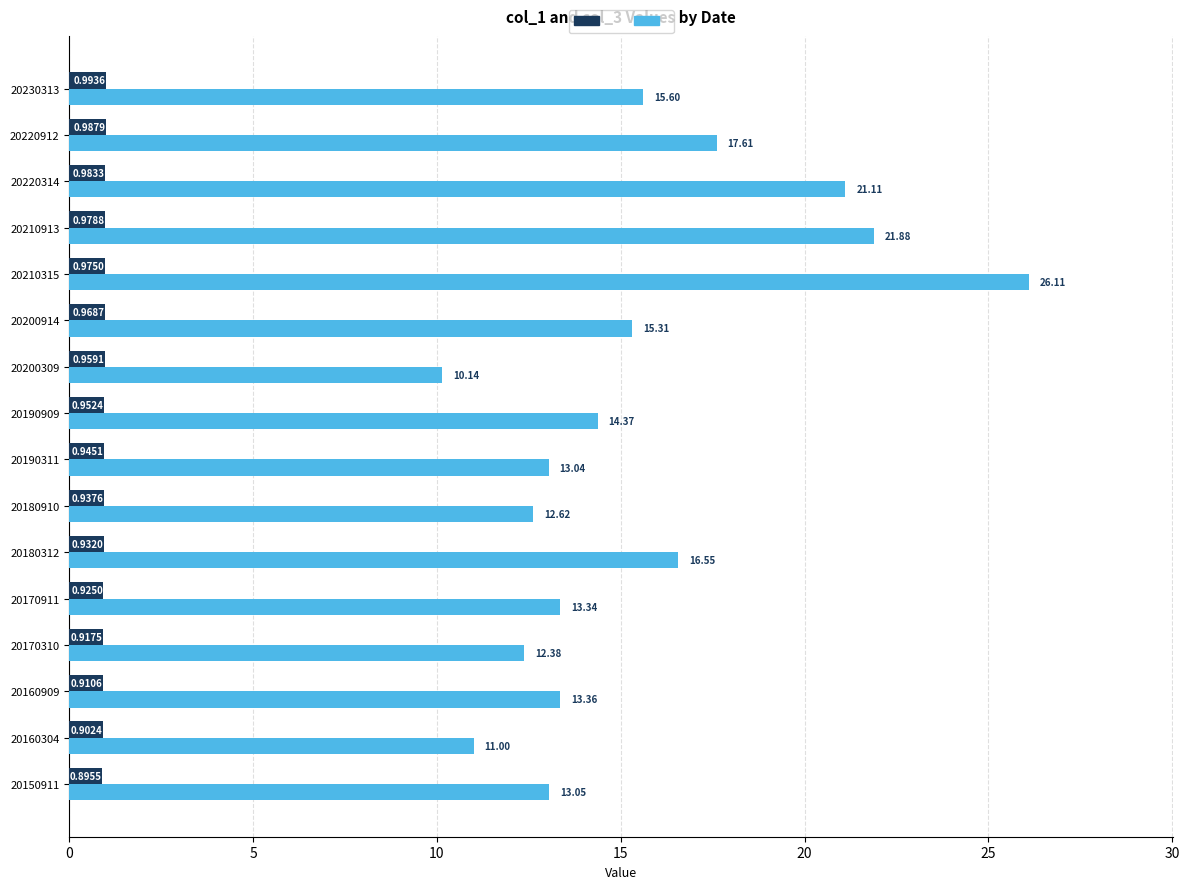

What is the total value across all series at 20220912?

18.6